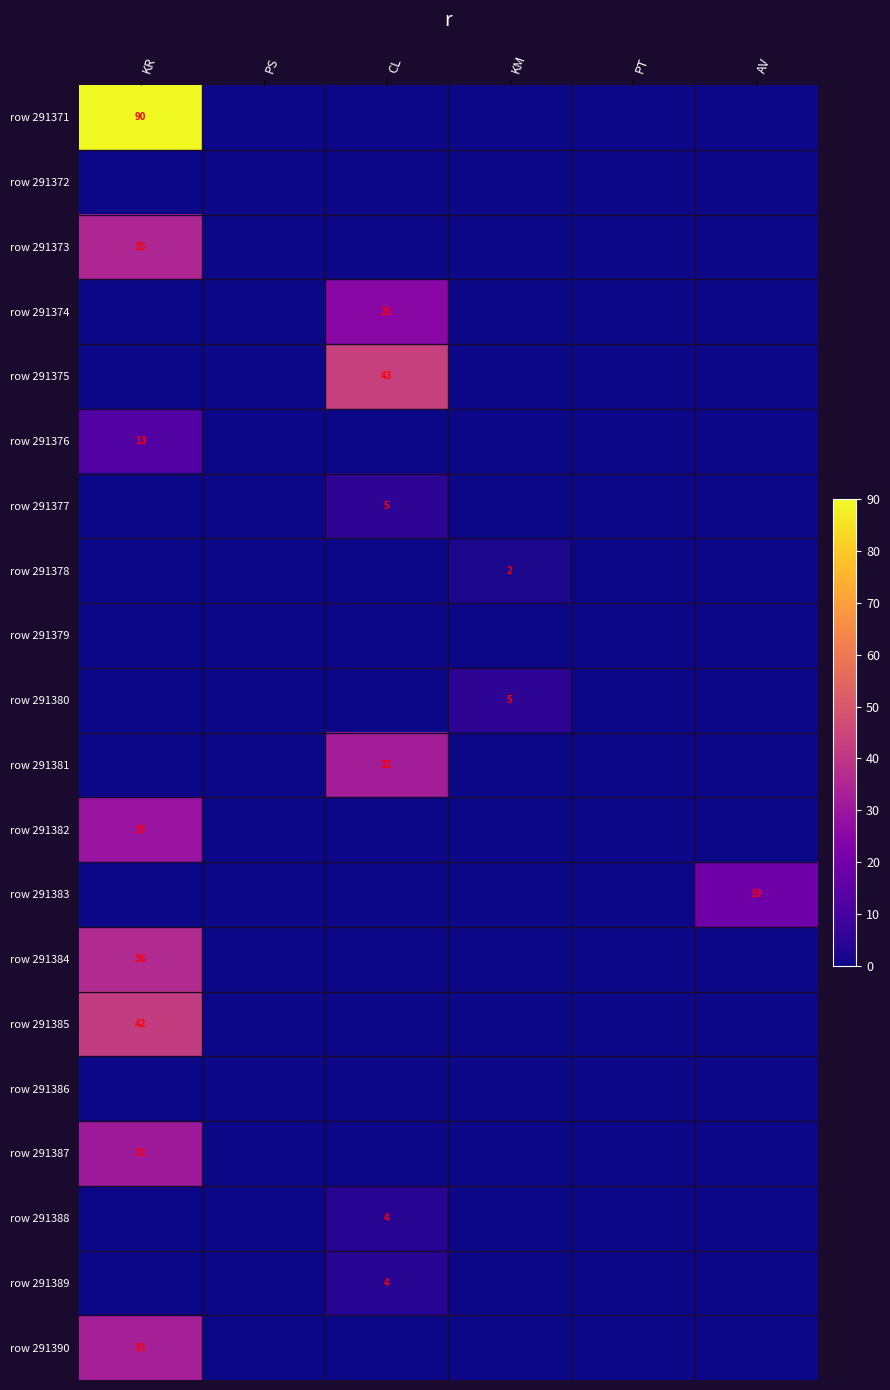

Is it true that row 291375 equals 75 at CL?

False